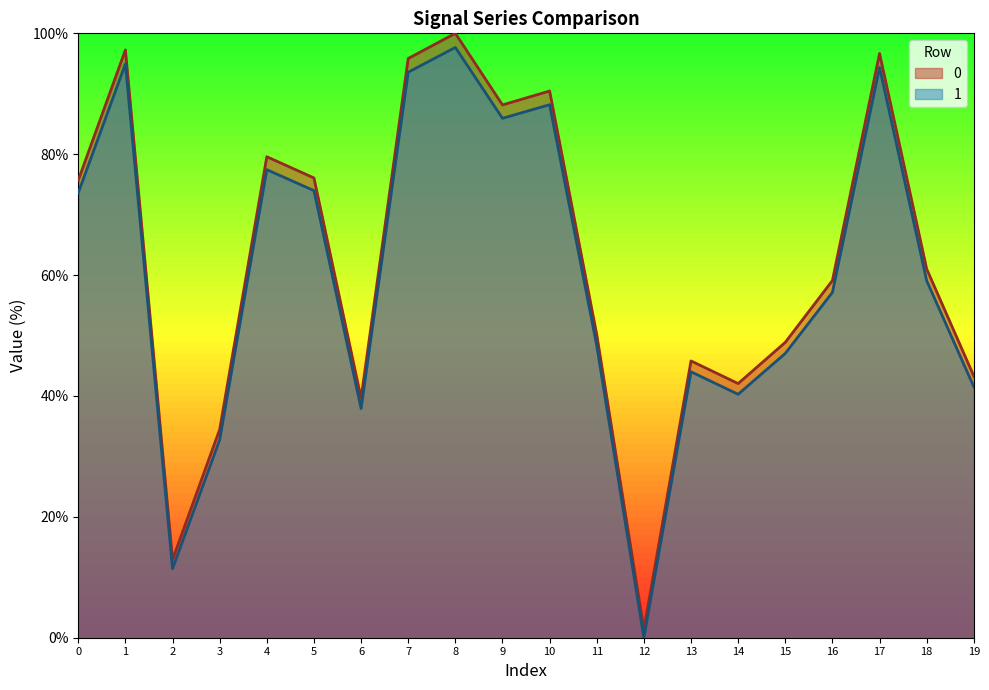

True or false: 1 and 0 cross at least once.

False